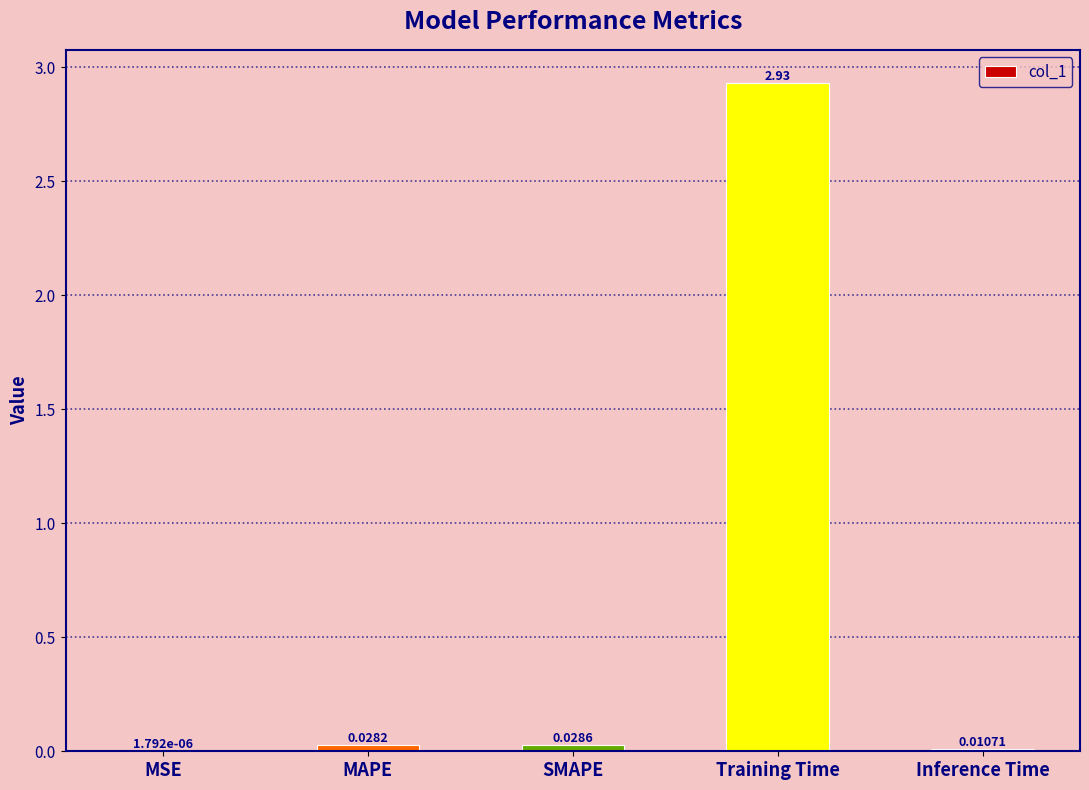

Which label corresponds to the largest value in the chart?

Training Time